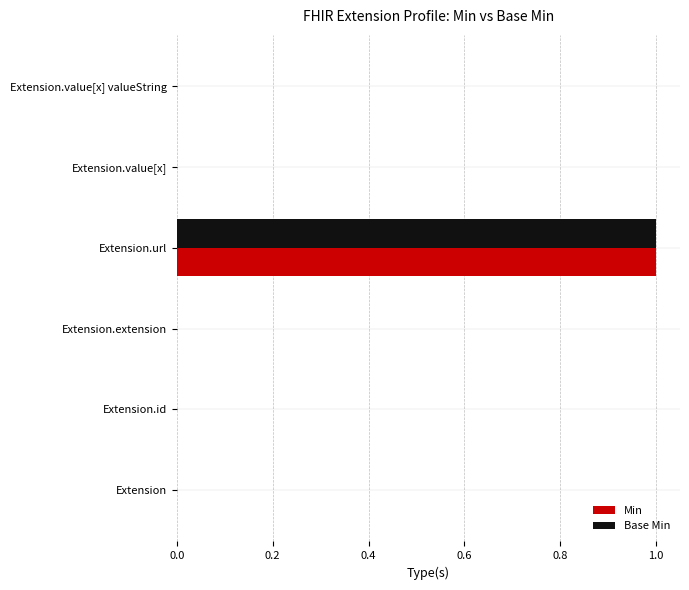

At which category is the sum across all series the highest?

Extension.url